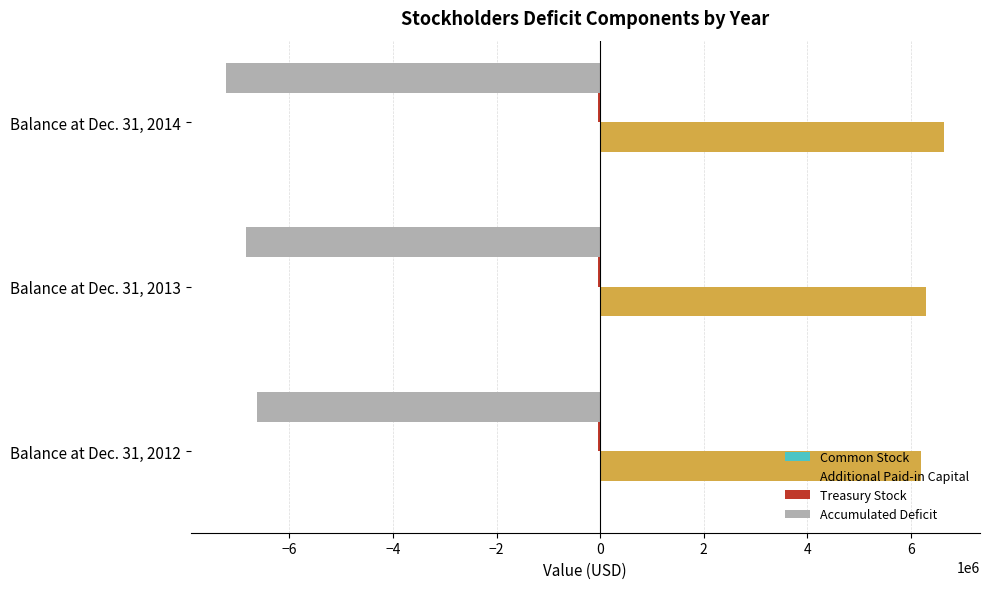

The value of Accumulated Deficit at Balance at Dec. 31, 2012 is -6626108. True or false?

True